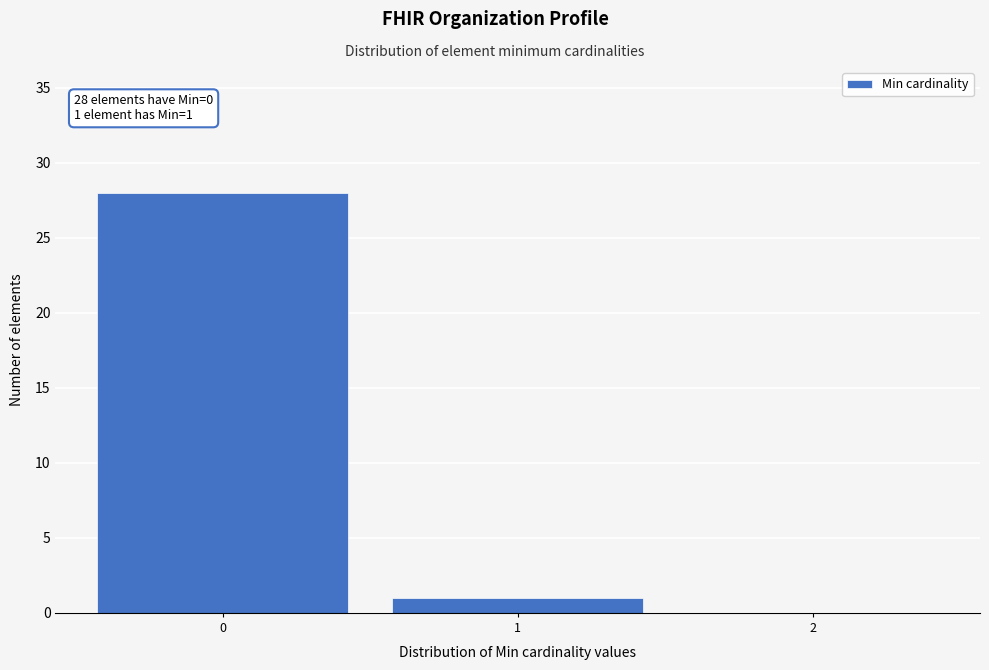

Reading left to right, extract all data points from this chart.

0=28	1=1	2=0